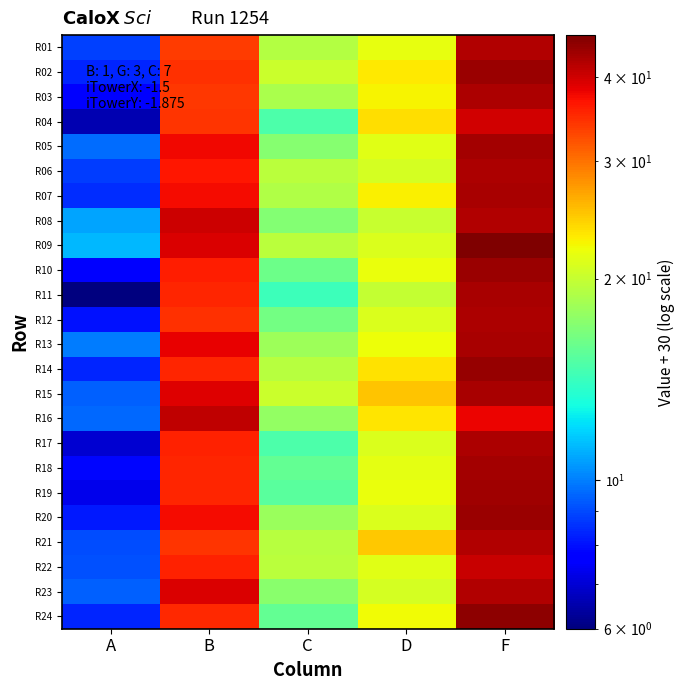

Reading left to right, extract all data points from this chart.

R01: A=8.8	B=33.8	C=19.2	D=21.8	F=42.3
R02: A=8.3	B=34.5	C=20.2	D=23.1	F=44.0
R03: A=7.6	B=34.0	C=18.7	D=22.6	F=42.7
R04: A=6.6	B=34.4	C=14.9	D=23.7	F=40.0
R05: A=9.6	B=37.9	C=17.1	D=21.4	F=43.1
R06: A=8.8	B=36.6	C=19.4	D=20.7	F=42.5
R07: A=8.5	B=37.5	C=19.0	D=22.9	F=42.9
R08: A=10.8	B=40.2	C=17.0	D=20.1	F=42.3
R09: A=11.2	B=39.4	C=19.4	D=21.1	F=46.2
R10: A=7.8	B=36.0	C=16.1	D=22.0	F=43.9
R11: A=6.0	B=35.4	C=14.2	D=19.9	F=43.0
R12: A=8.1	B=34.4	C=16.4	D=21.1	F=42.6
R13: A=9.9	B=38.3	C=18.1	D=22.0	F=43.0
R14: A=8.3	B=35.5	C=19.3	D=23.6	F=44.1
R15: A=9.4	B=39.0	C=20.2	D=25.2	F=42.9
R16: A=9.6	B=41.2	C=17.6	D=23.4	F=38.1
R17: A=6.9	B=35.8	C=14.8	D=21.1	F=42.5
R18: A=7.9	B=35.4	C=15.7	D=21.5	F=43.1
R19: A=7.3	B=35.5	C=15.3	D=21.9	F=43.4
R20: A=8.2	B=37.5	C=17.9	D=21.1	F=43.8
R21: A=9.1	B=34.3	C=19.4	D=24.9	F=42.2
R22: A=9.1	B=35.8	C=19.4	D=21.5	F=40.7
R23: A=9.4	B=39.1	C=17.3	D=20.8	F=42.2
R24: A=8.3	B=35.1	C=15.7	D=22.3	F=45.0